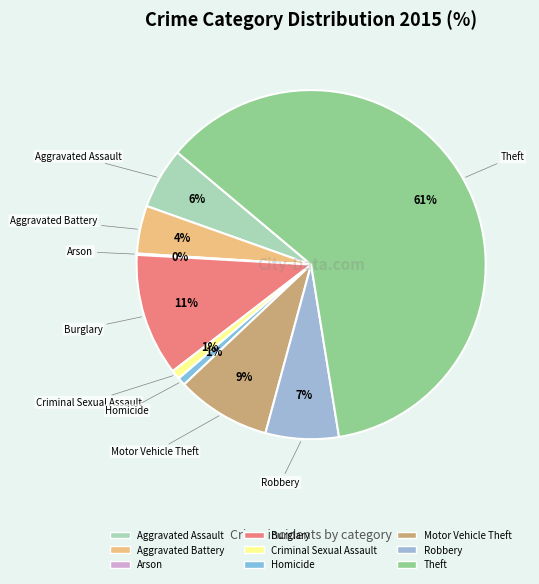

Is it true that Burglary is 11% of the pie?

True